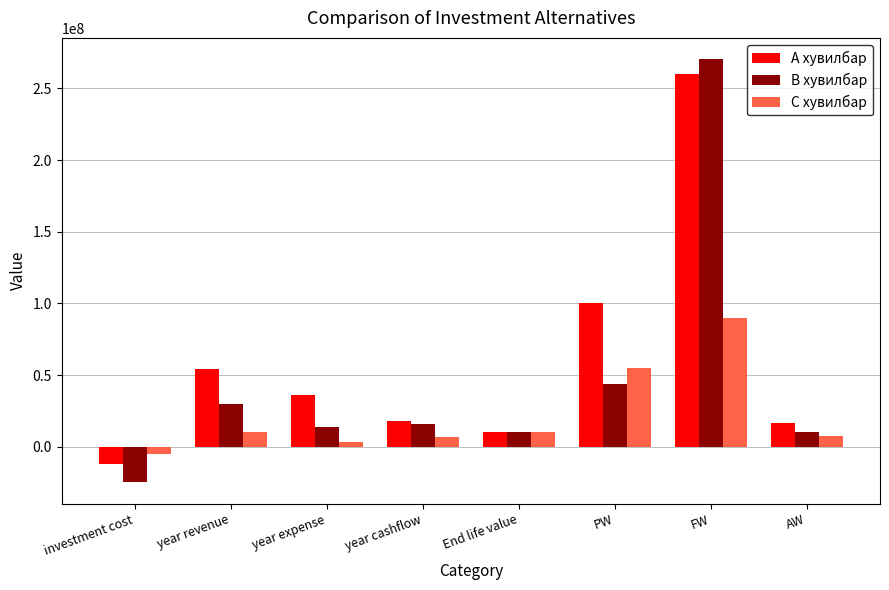

The value of С хувилбар at PW is 55191277.0. True or false?

True